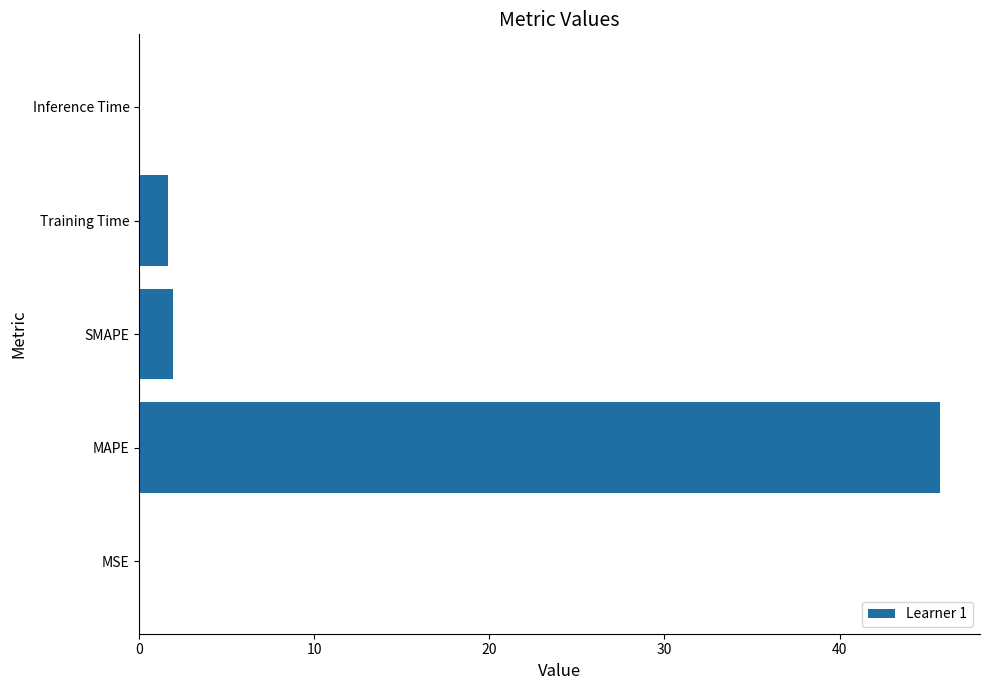

What value does the data have at SMAPE?

1.9